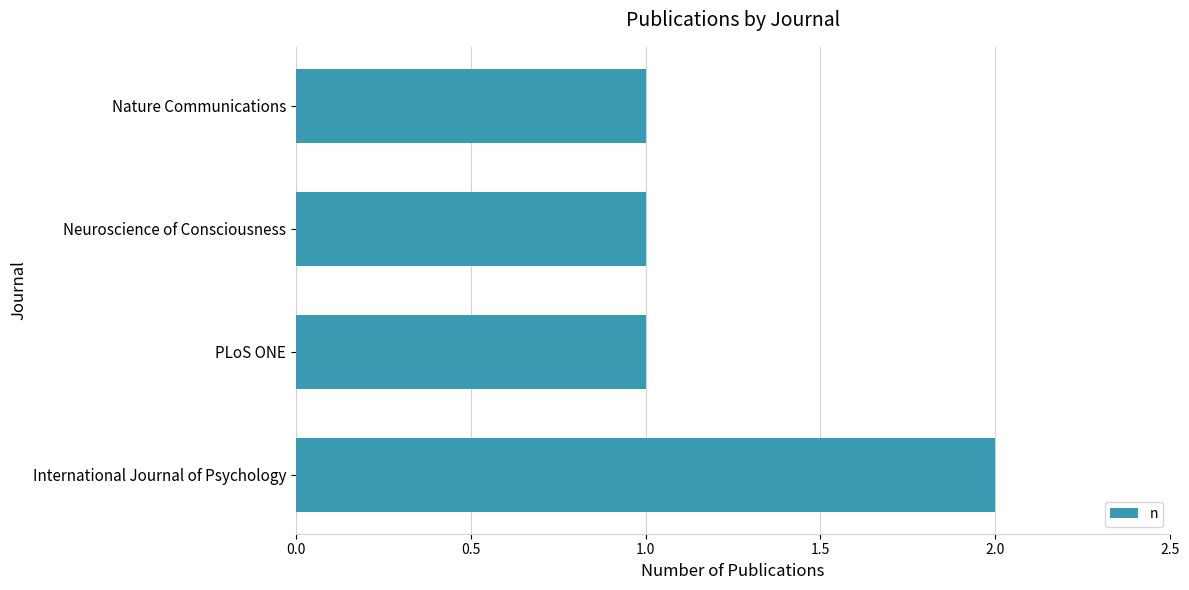

How many series are shown in this chart?

1